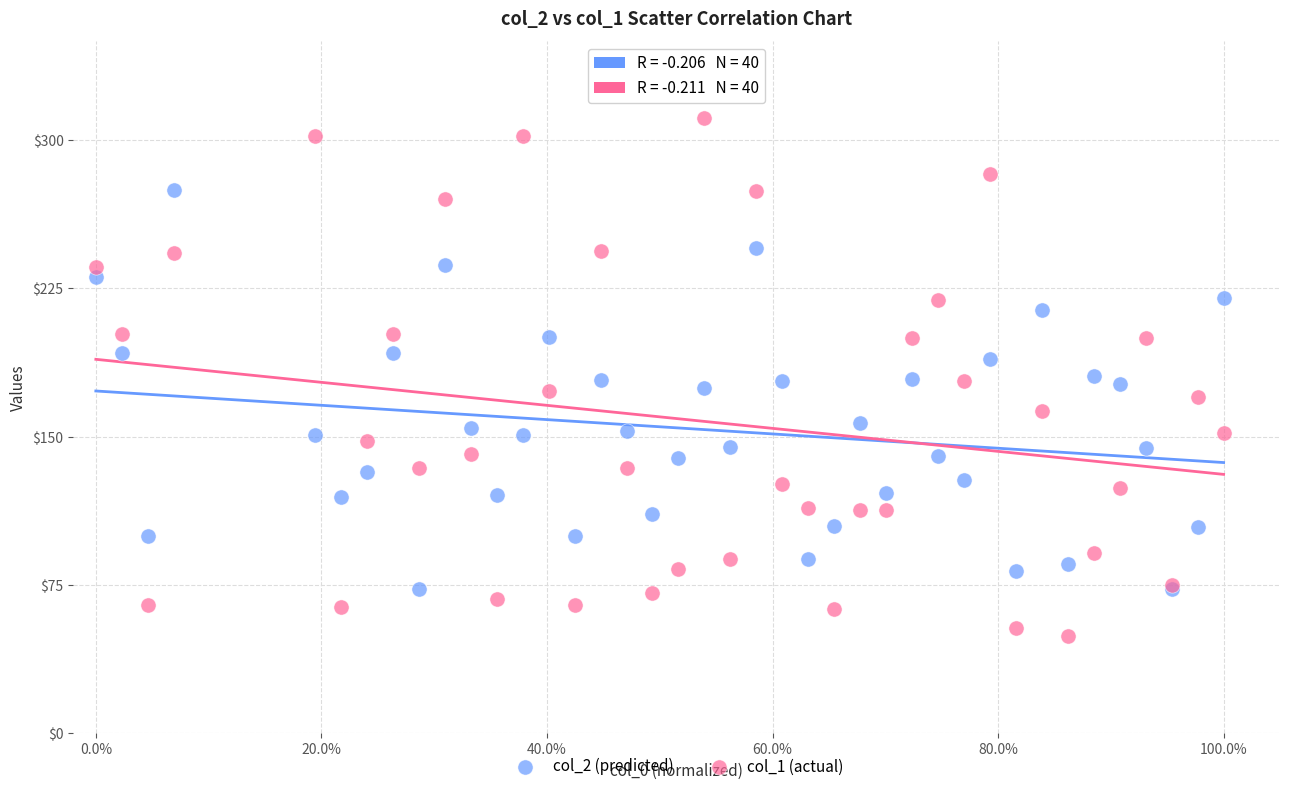

What is the X range (max minus min) for the scatter plot?

1.0